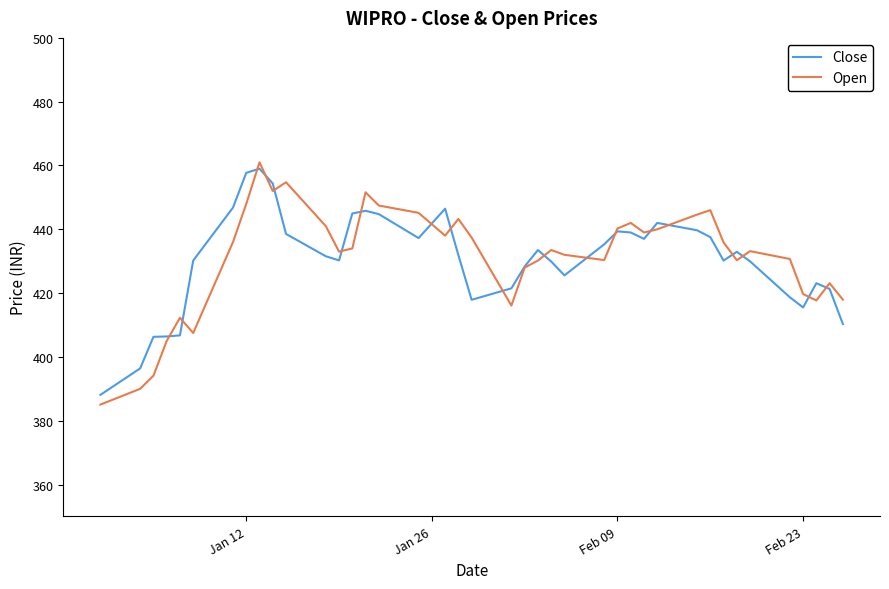

True or false: Open has more than 1 points higher than both neighbors.

True